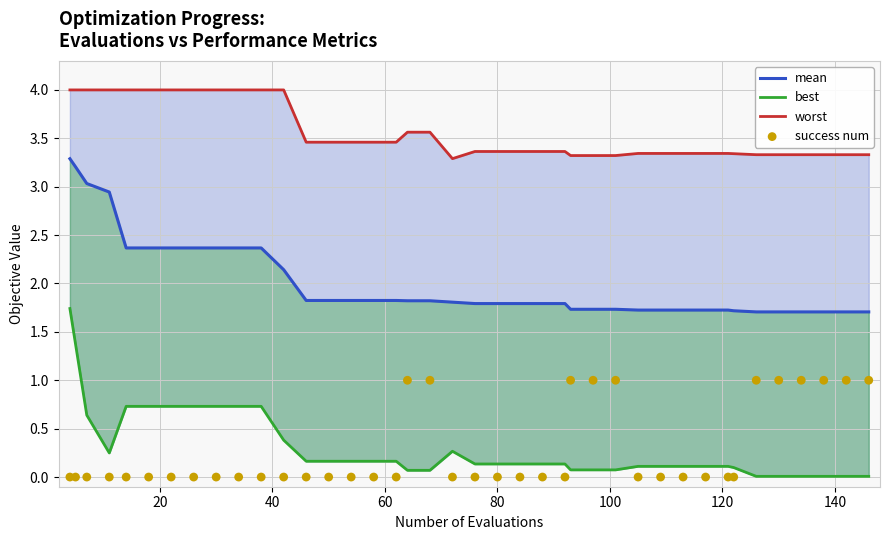

What are all the series names shown in the legend?

mean, best, worst, success num